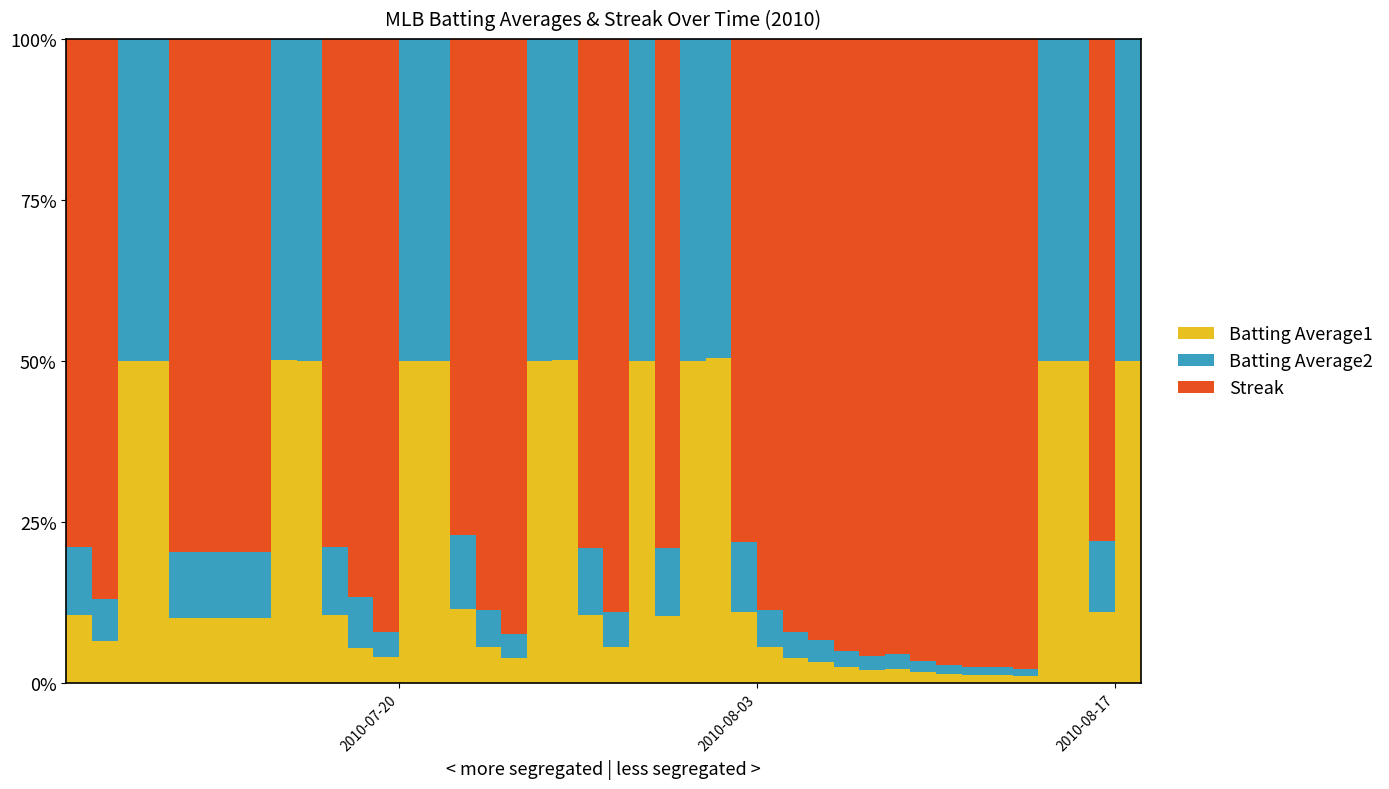

What is the value of the Streak point at the 30th from the left?

14.0